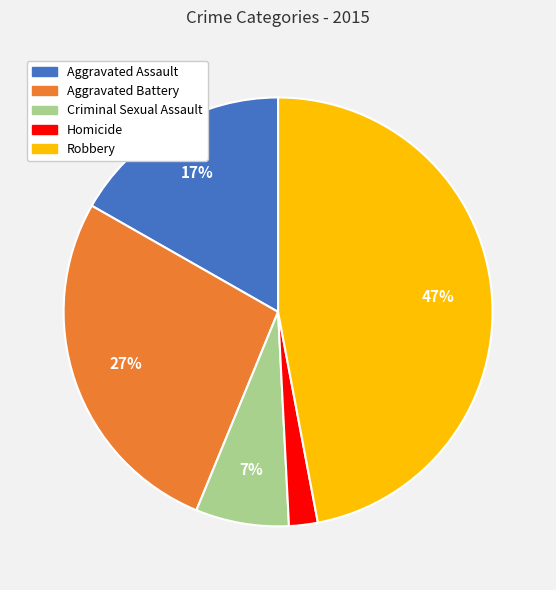

Which category has the biggest portion of the pie?

Robbery